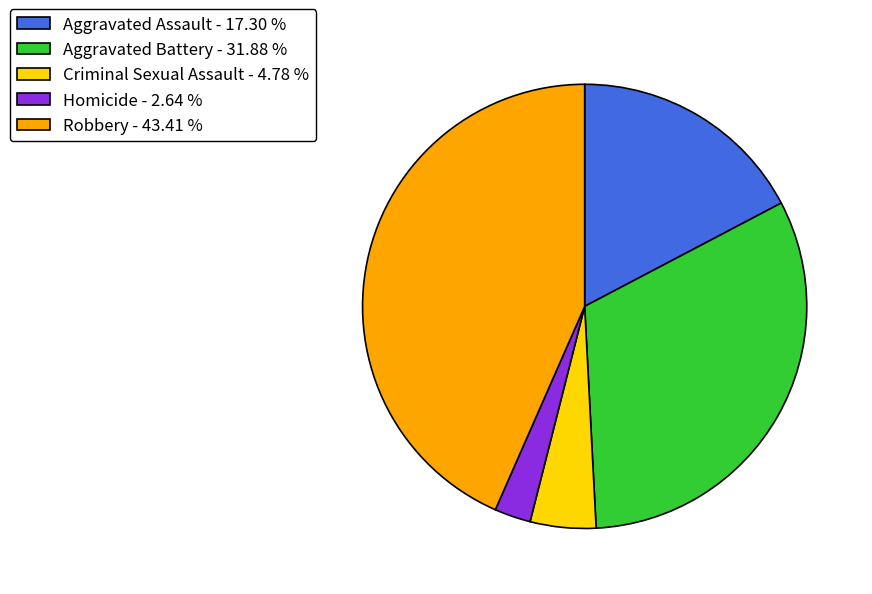

How many segments does this pie chart have?

5